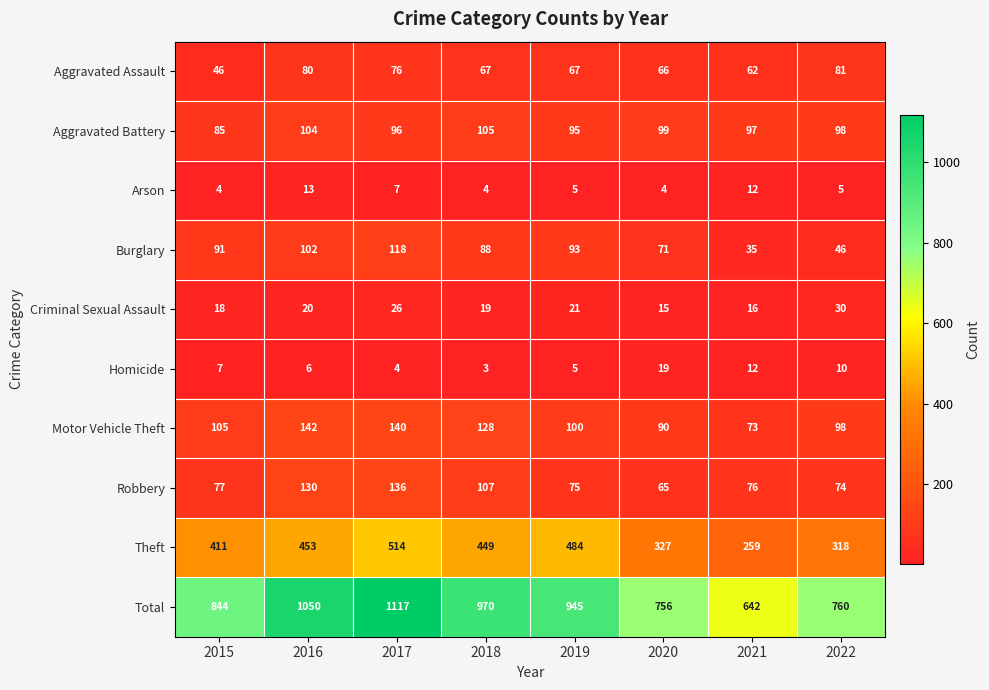

Count the number of categories in the chart.

8